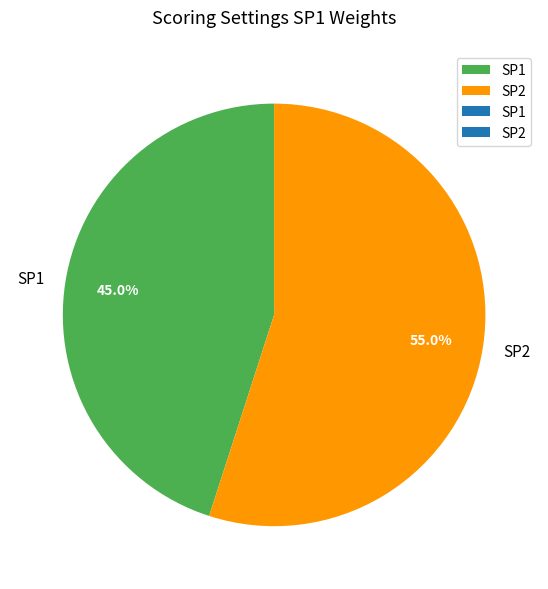

To the nearest percent, what portion does SP2 represent?

55%